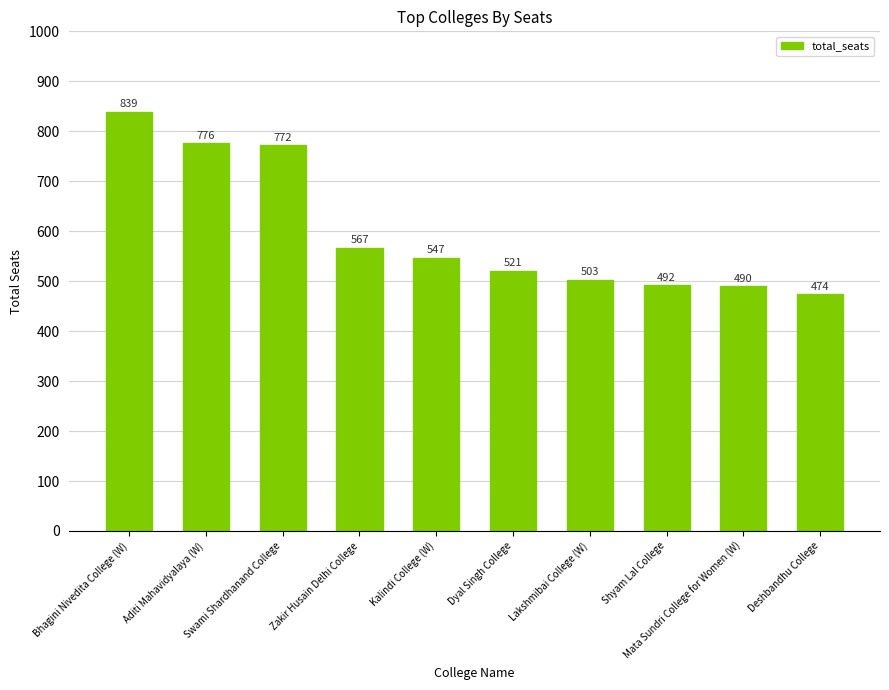

Which has a higher value, Lakshmibai College (W) or Zakir Husain Delhi College?

Zakir Husain Delhi College